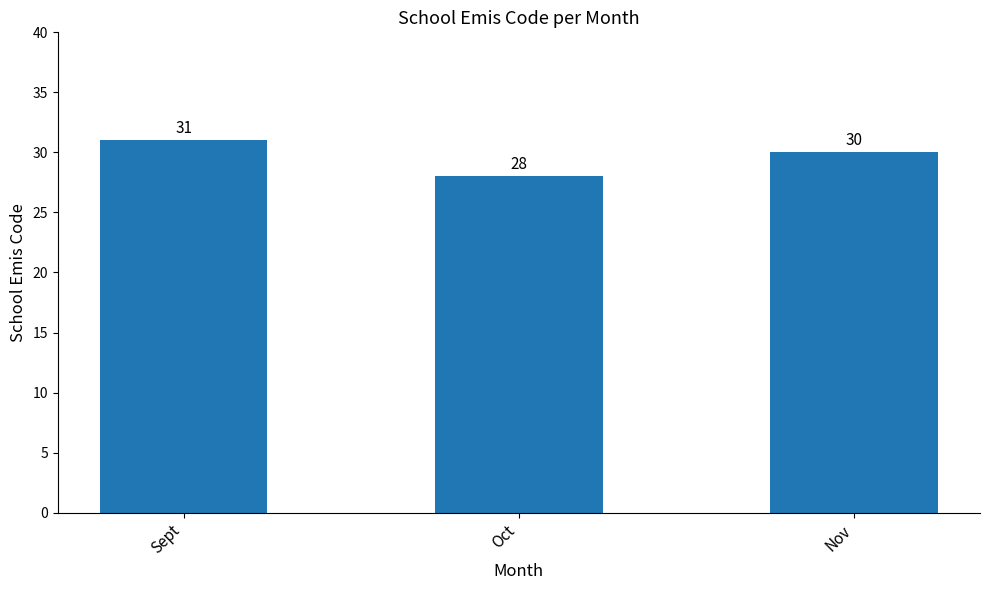

Rank the categories by value from highest to lowest.

Sept, Nov, Oct